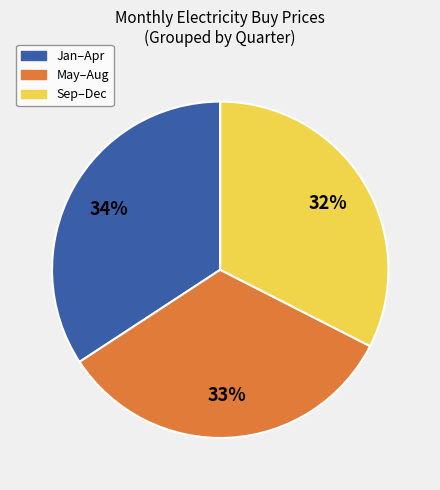

To the nearest percent, what is the average slice percentage?

33%